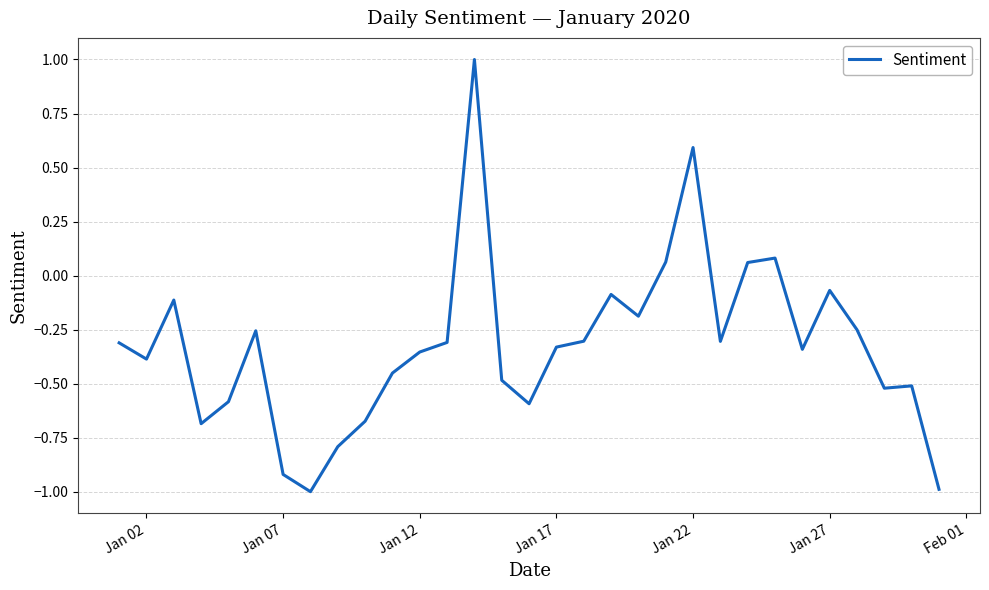

What is the difference between the maximum and minimum values?

2.0